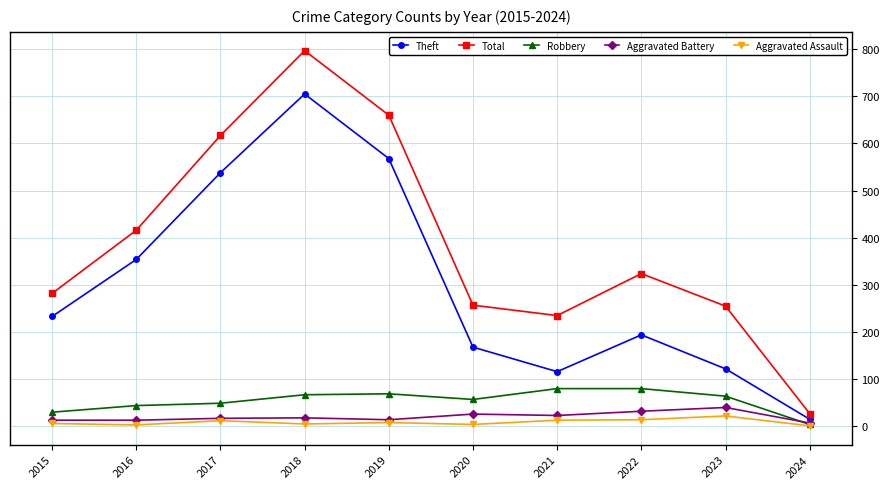

Where does the Robbery series first go above 64?

2018